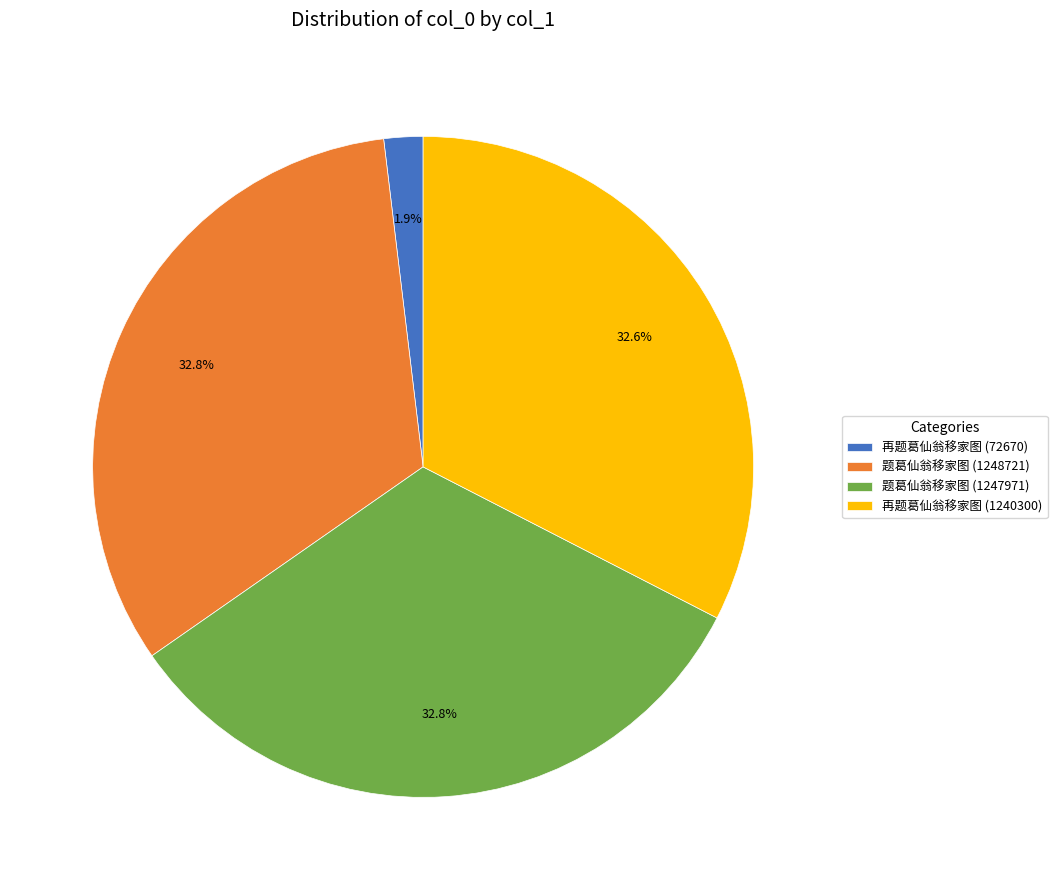

What is the smallest slice in the pie chart?

再题葛仙翁移家图 (72670)